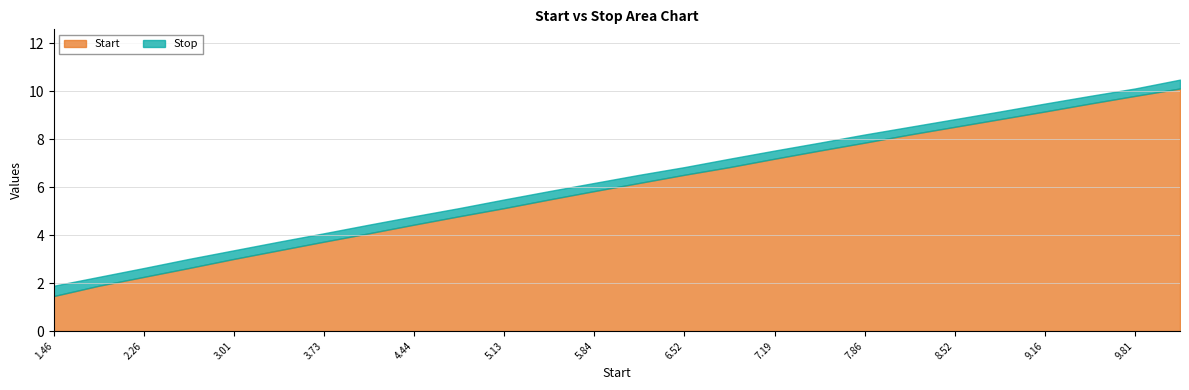

Rank the series by their maximum value, from highest to lowest.

Stop, Start